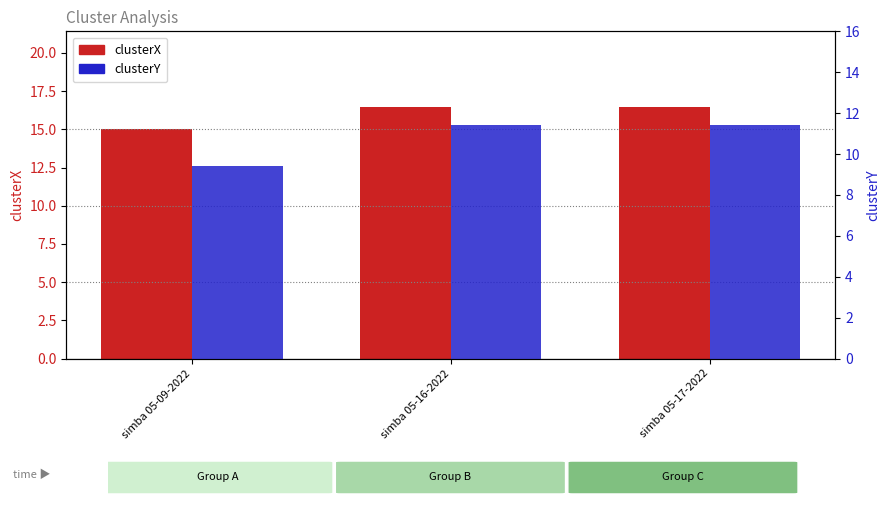

Which label corresponds to the smallest value in the chart?

simba 05-09-2022